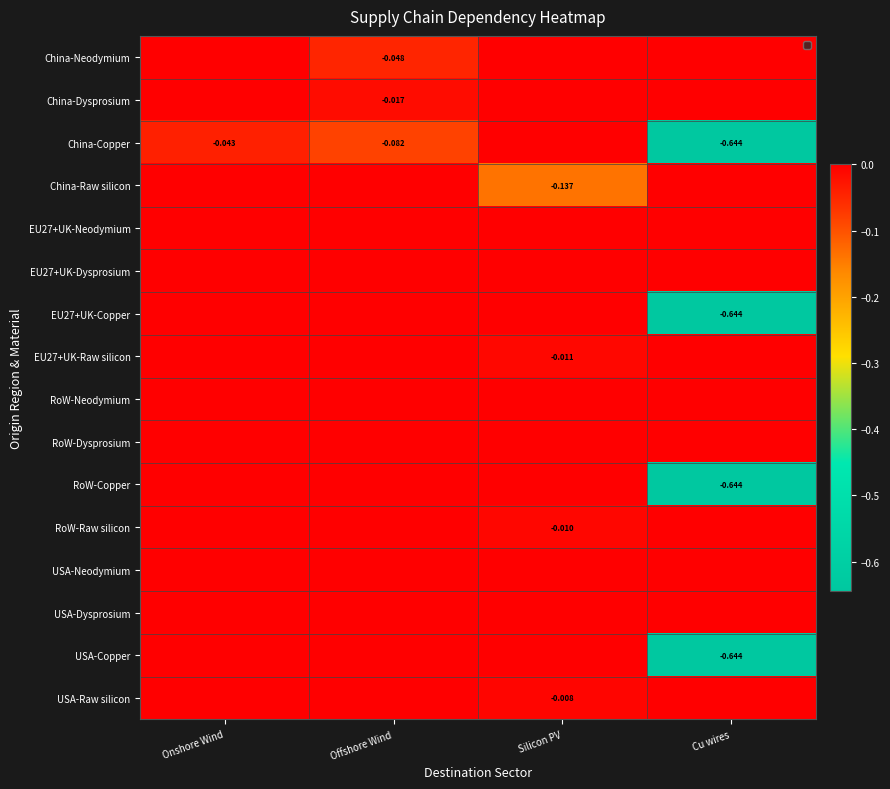

Is the value of RoW-Dysprosium at Cu wires greater than the value of USA-Raw silicon at Onshore Wind?

No